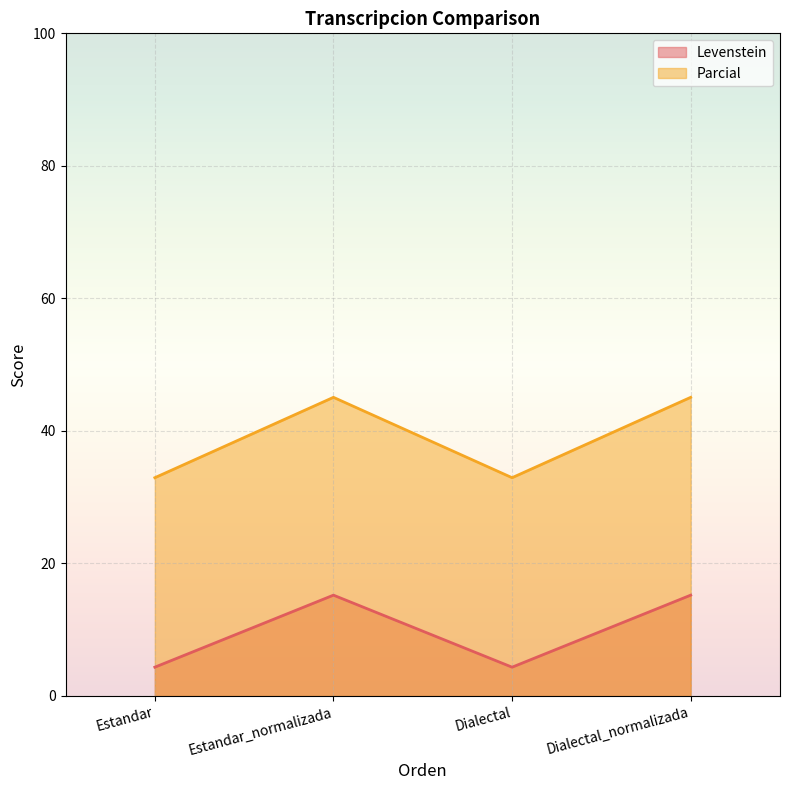

Reading left to right, transcribe all the data shown in this chart.

Levenstein: 4.3	15.2	4.3	15.2
Parcial: 32.9	45.1	32.9	45.1